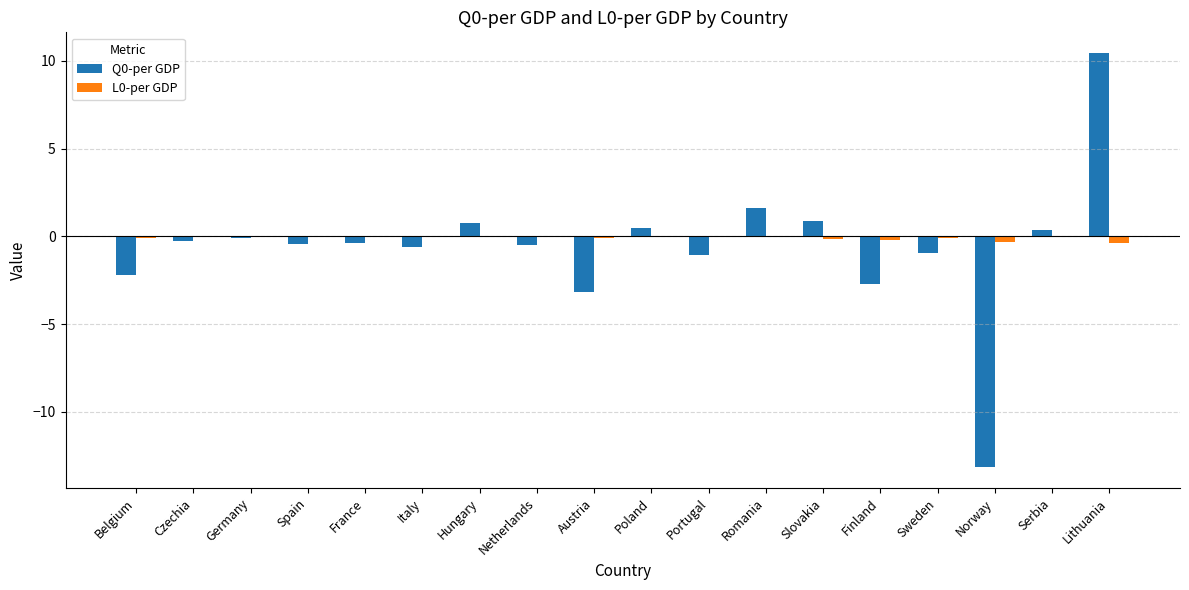

The L0-per GDP series shows -0.1 at Serbia. True or false?

True